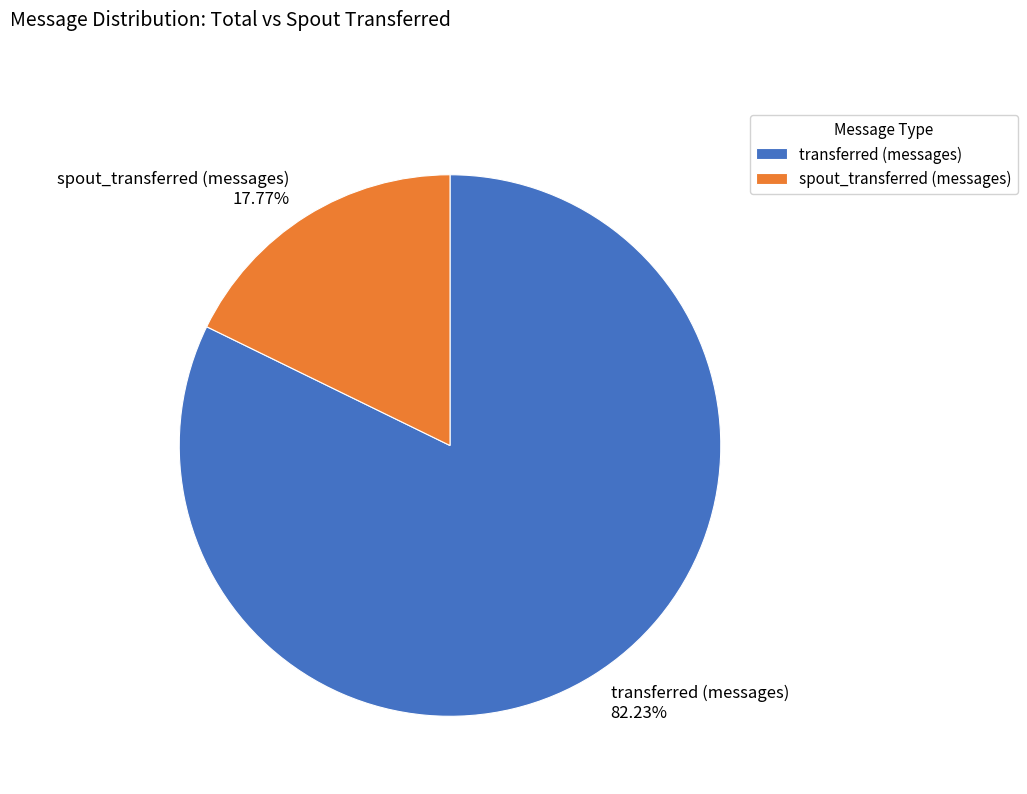

How many segments does this pie chart have?

2